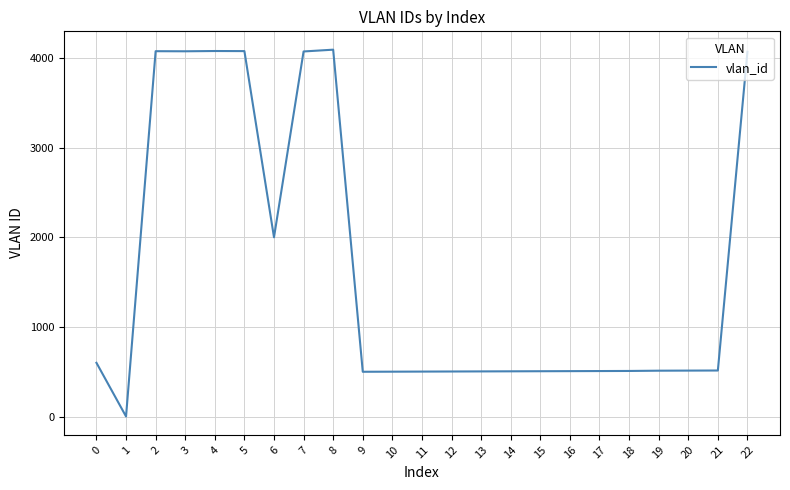

Is it true that the value at 21 is 825?

False